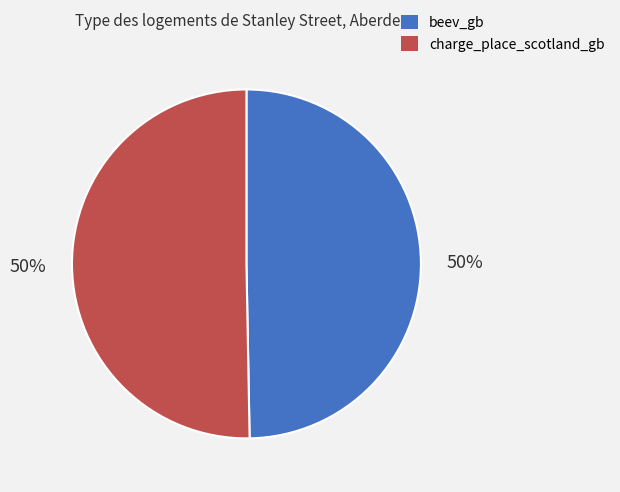

How many segments does this pie chart have?

2